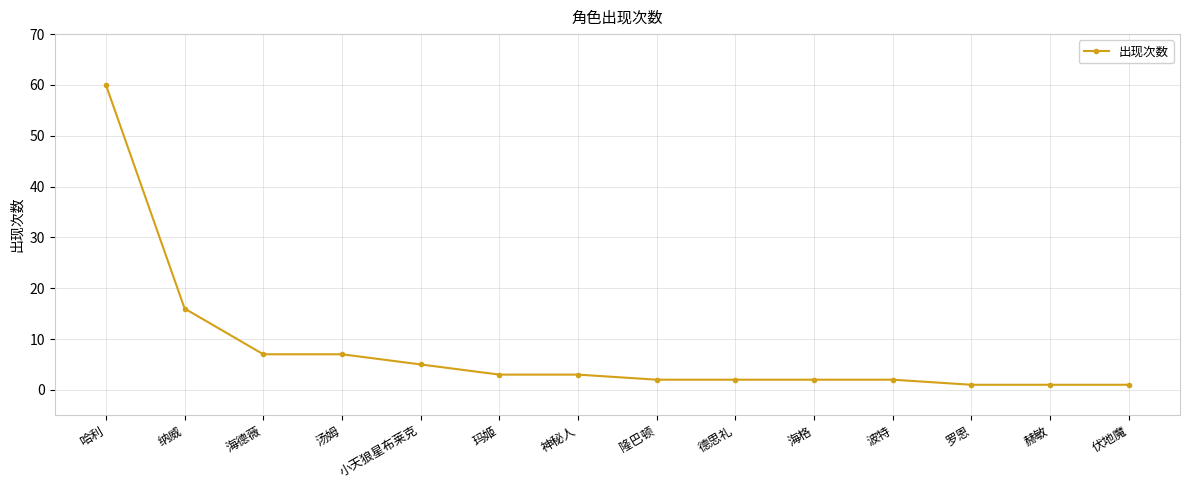

The chart shows a value of 2 at 隆巴顿. True or false?

True